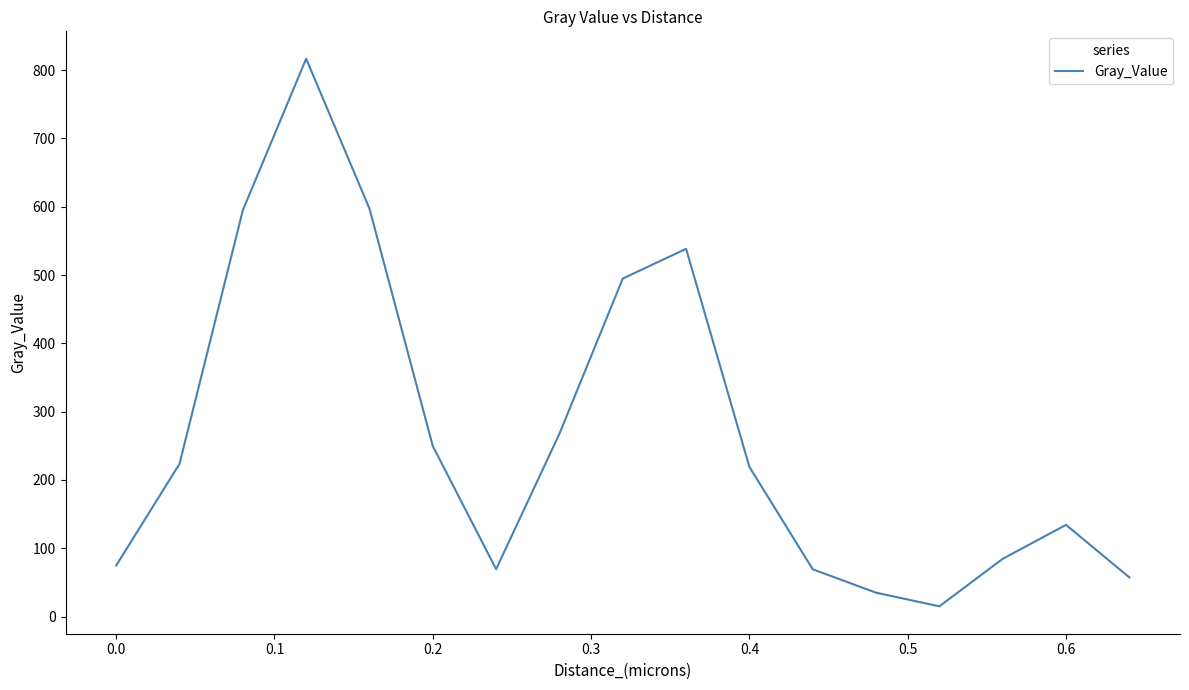

What is the greatest value displayed?

816.8